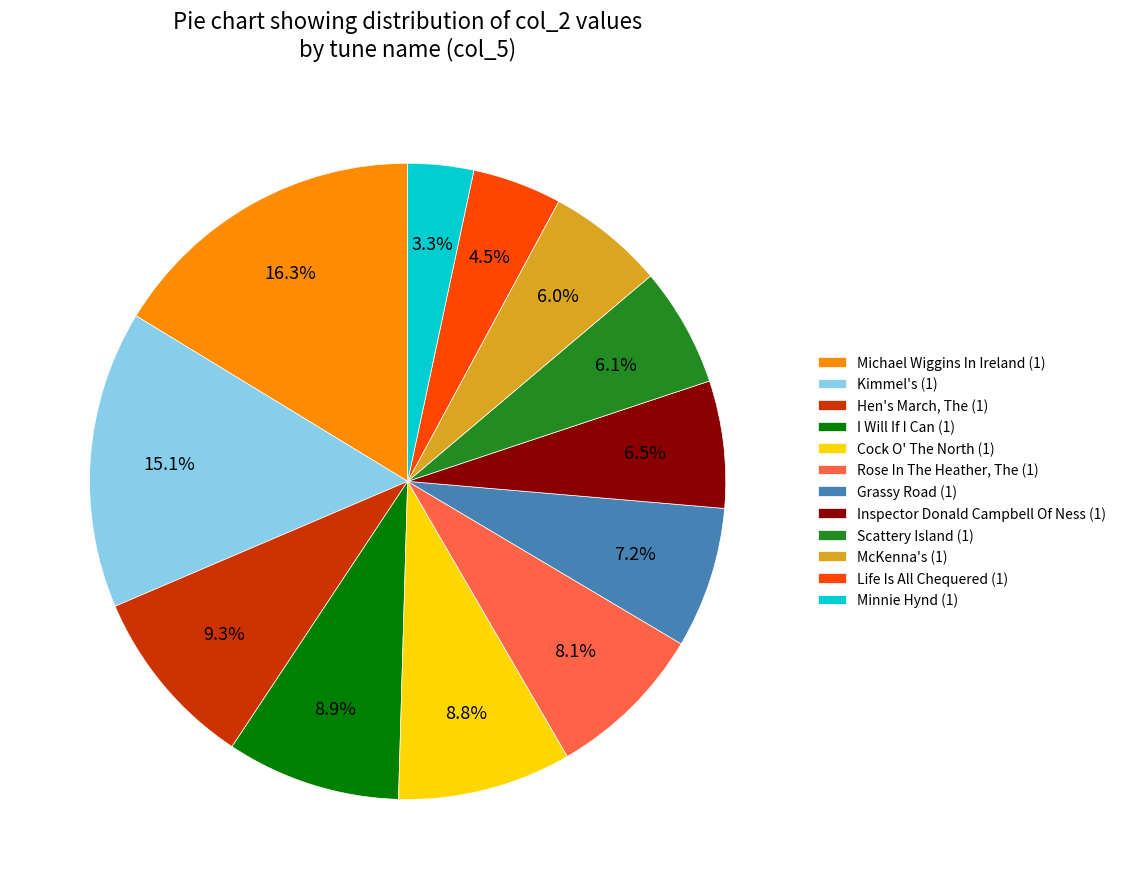

Does any single category account for the majority?

No